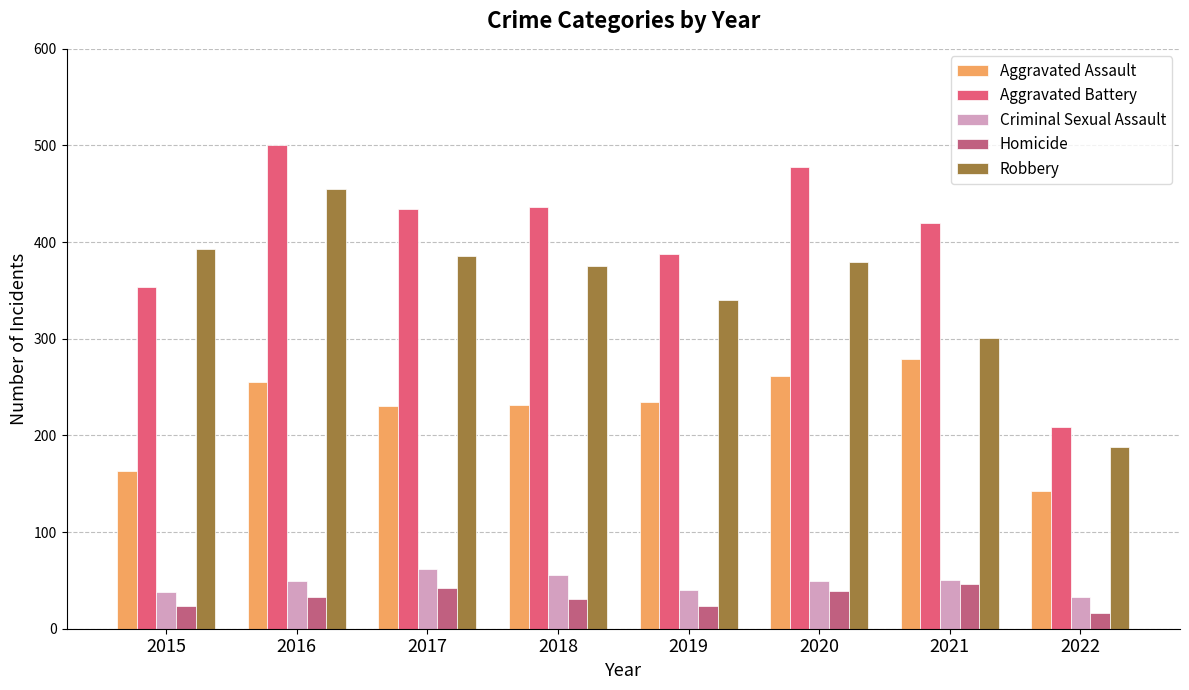

Which series has the largest total across all categories?

Aggravated Battery